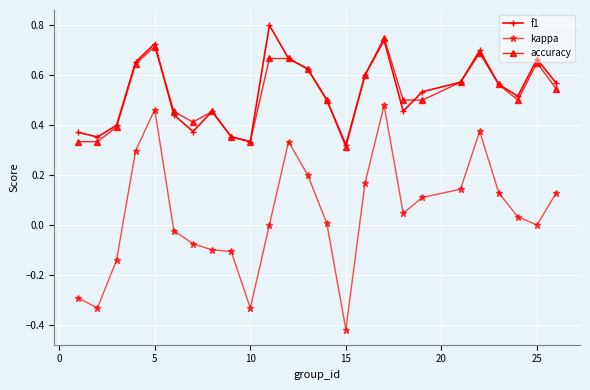

True or false: kappa has more than 1 points higher than both neighbors.

True